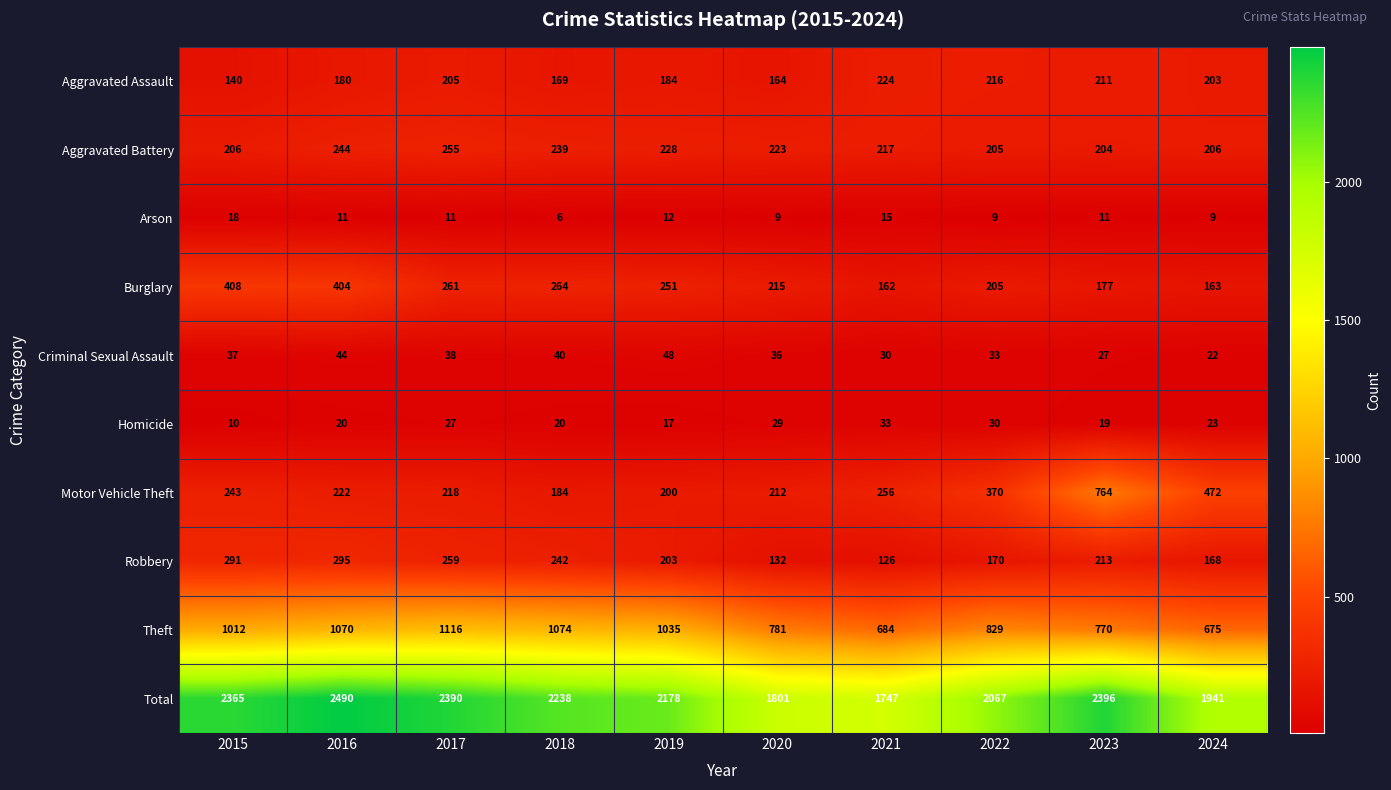

Which category has the lowest value in the Arson series?

2018